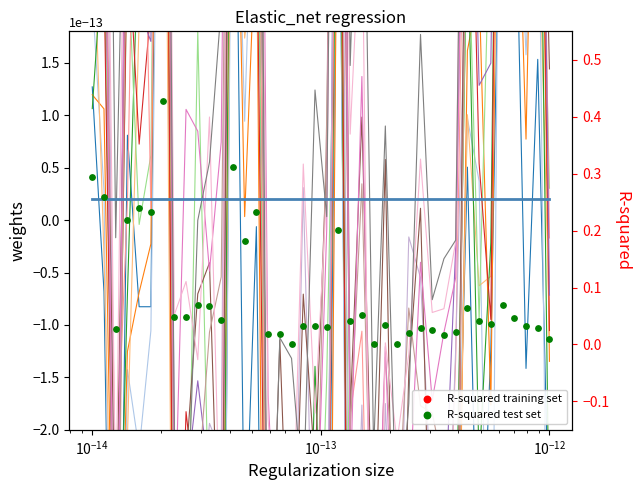

Which series reaches the minimum Y coordinate?

R-squared training set